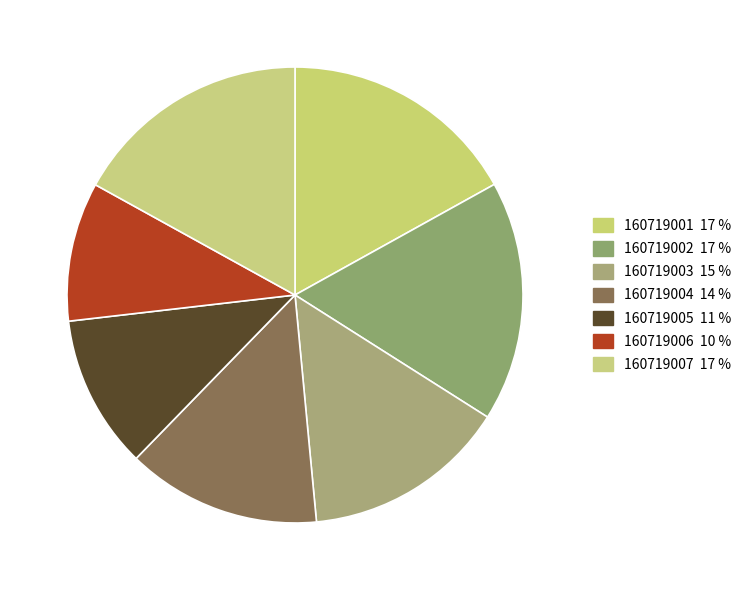

What is the change in value from 160719002 to 160719004?

-5.5